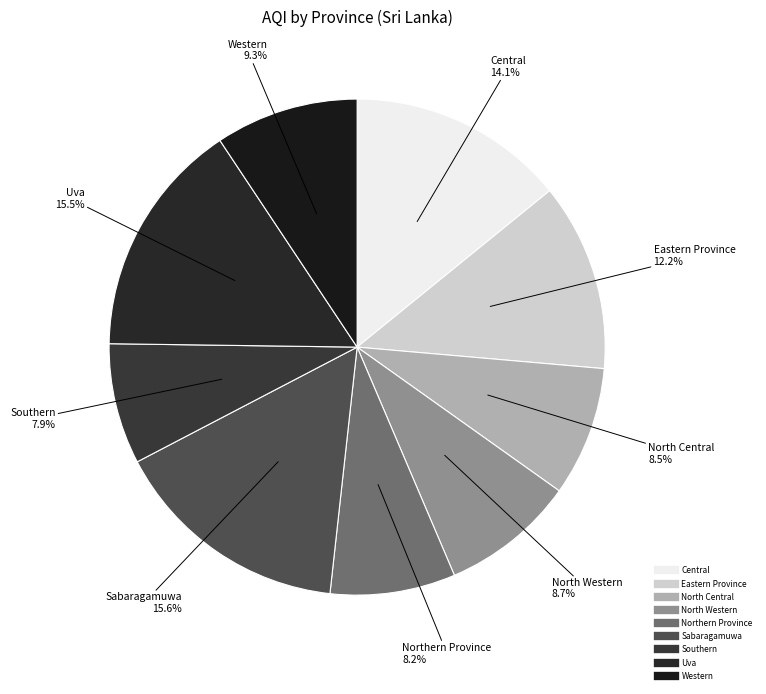

Do Western and North Central together represent more than half of the pie?

No